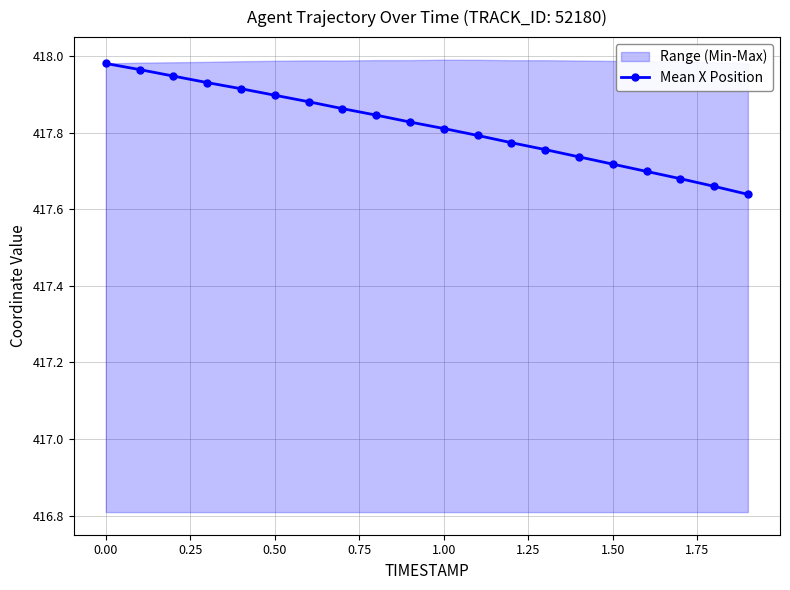

True or false: the data has more than 1 interior local peaks.

False